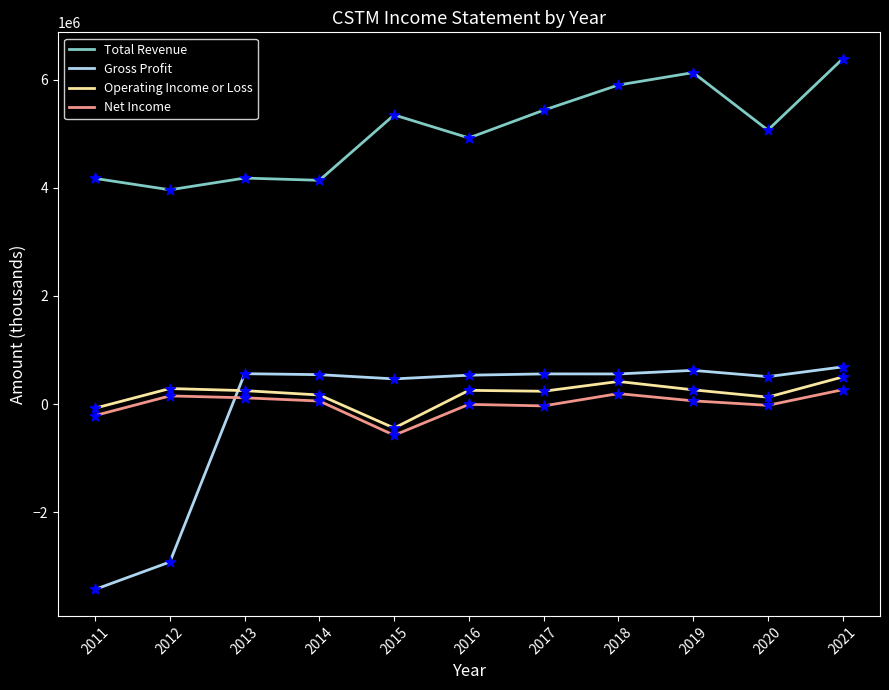

Is the value of Net Income at 2014 greater than the value of Gross Profit at 2013?

No